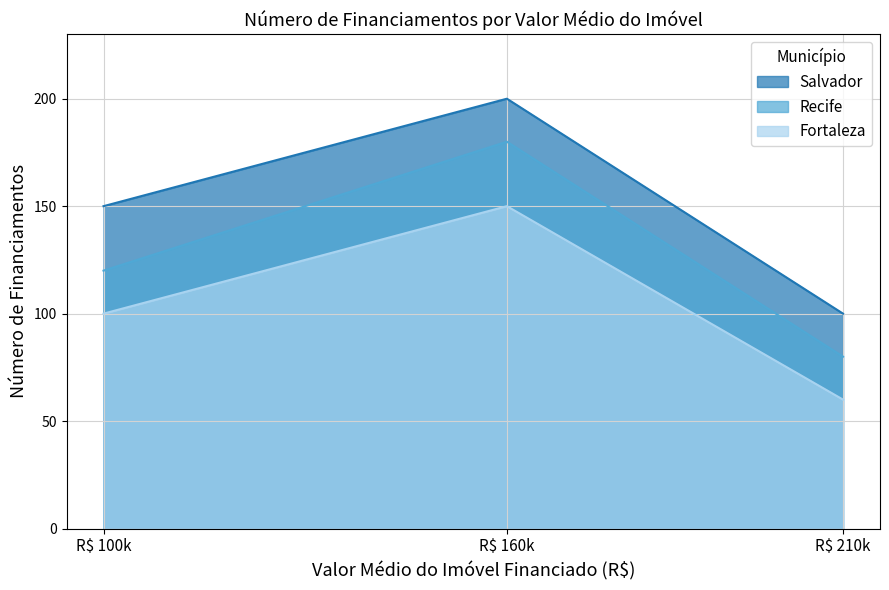

Which series changed the most between R$ 100k and R$ 210k?

Salvador